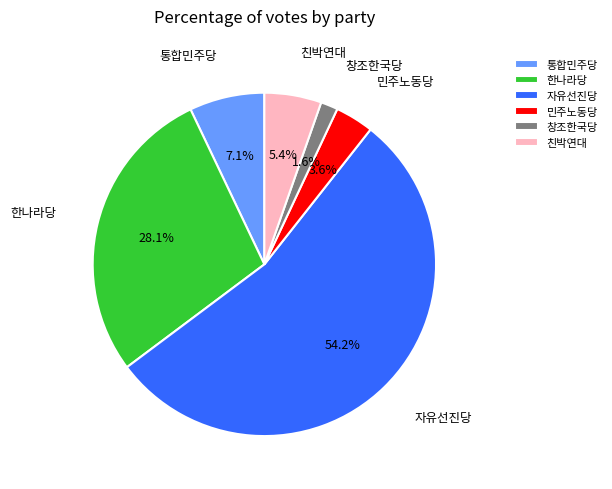

Rank the categories by value from lowest to highest.

창조한국당, 민주노동당, 친박연대, 통합민주당, 한나라당, 자유선진당